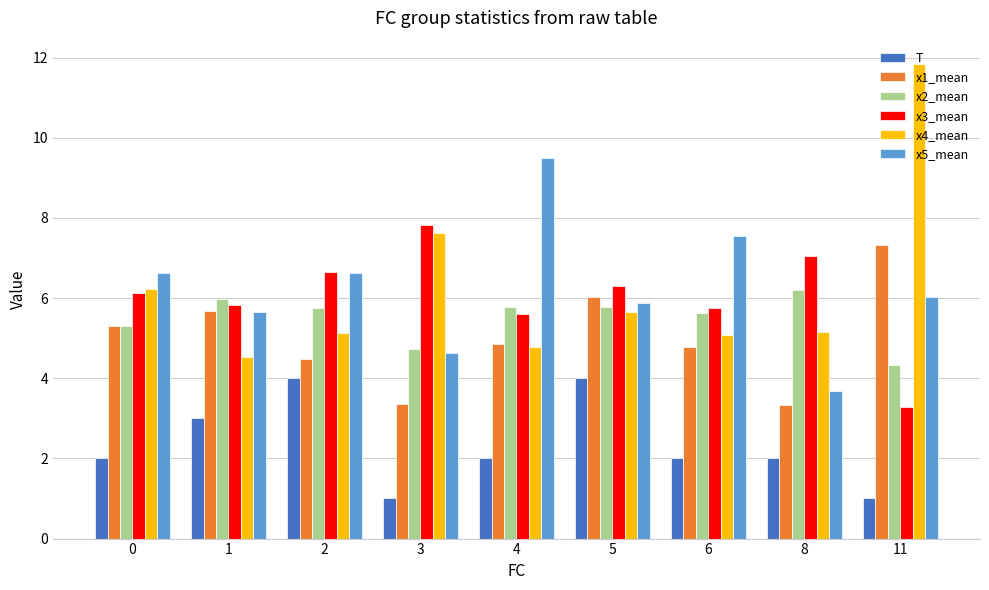

At how many categories does at least one series exceed 11?

1